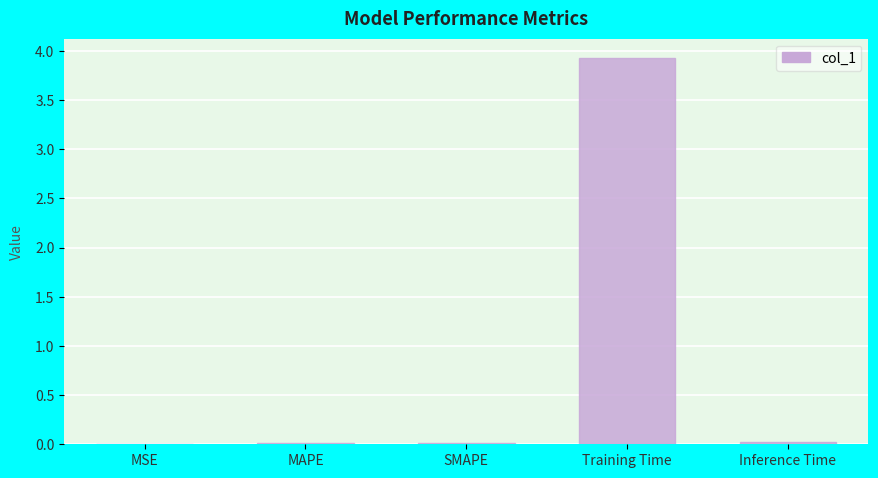

At which category does the chart reach its peak across all series?

Training Time